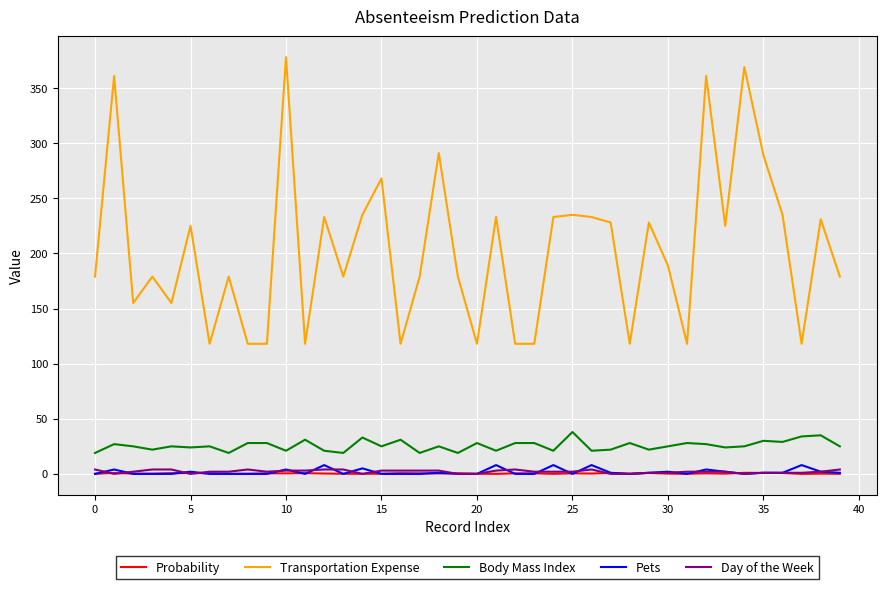

What is the lowest value of the Body Mass Index series?

19.0